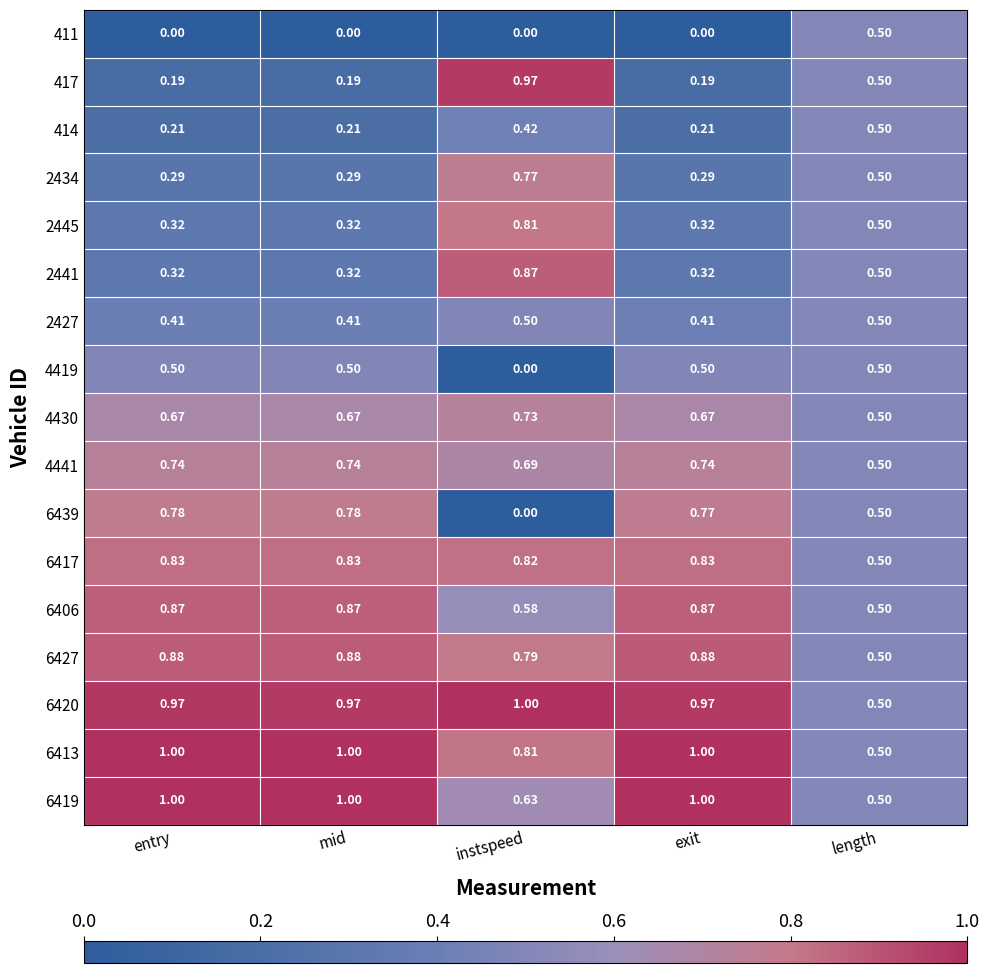

Count the number of categories in the chart.

5